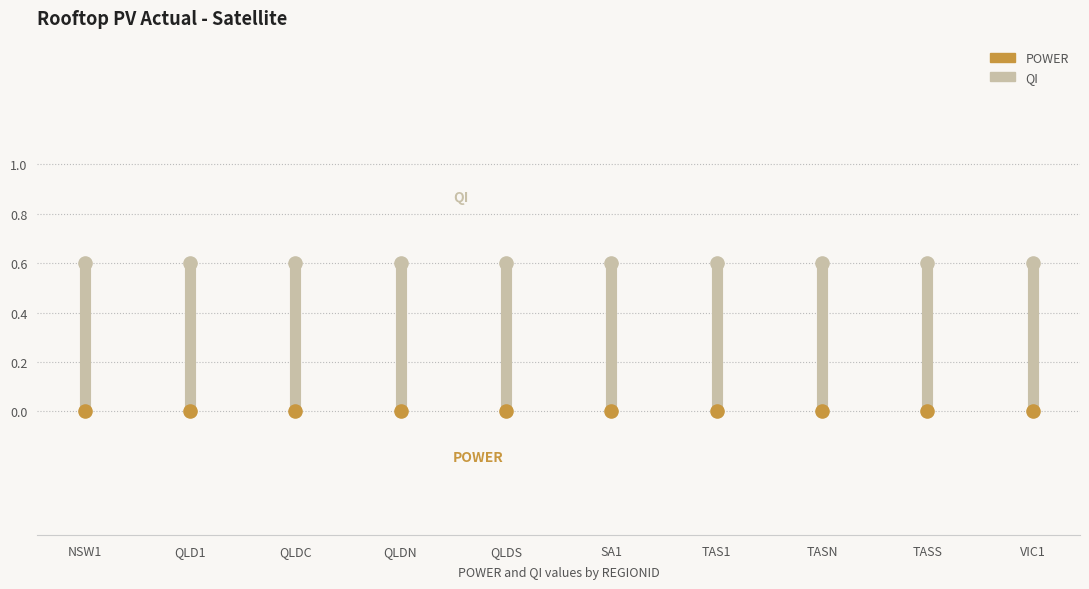

Which series contains the highest Y value?

QI